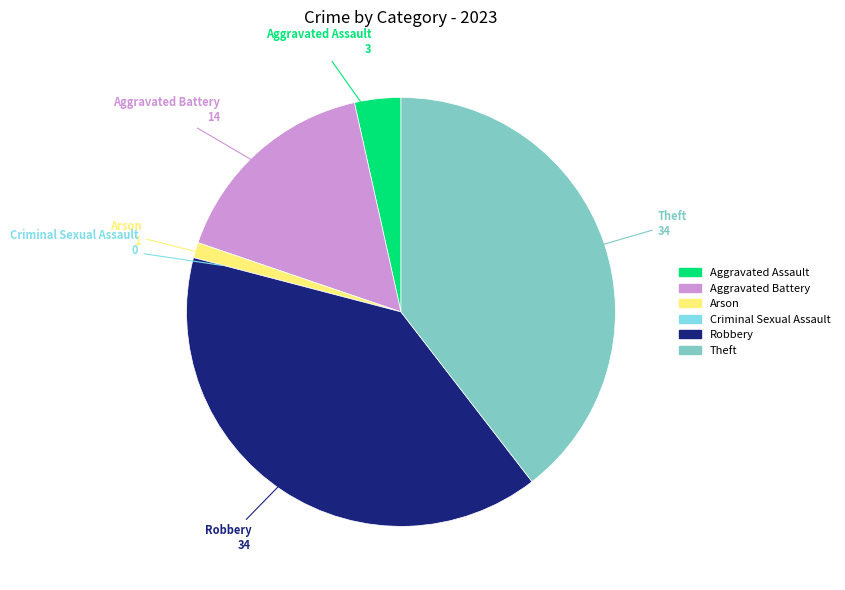

Between Robbery and Aggravated Battery, which is larger?

Robbery